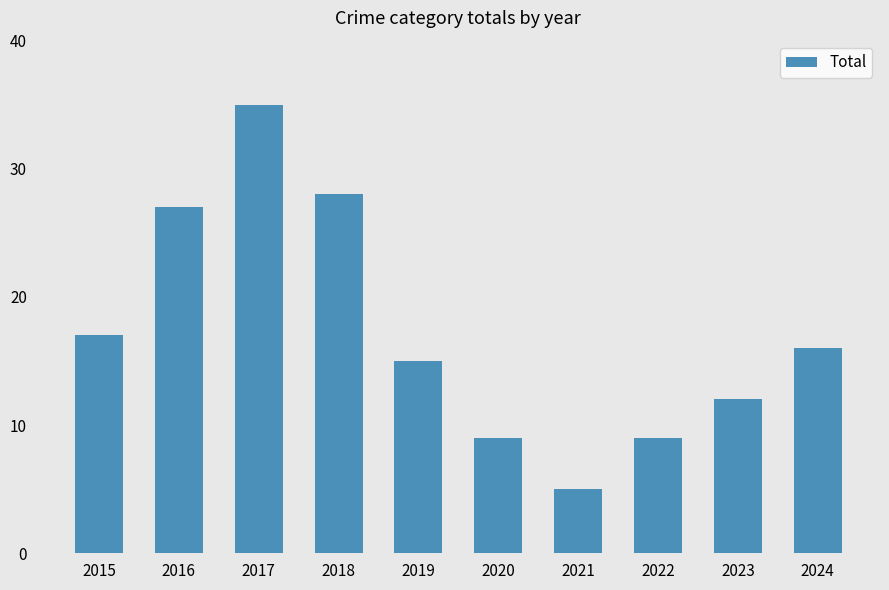

What is the difference between the maximum and minimum values?

30